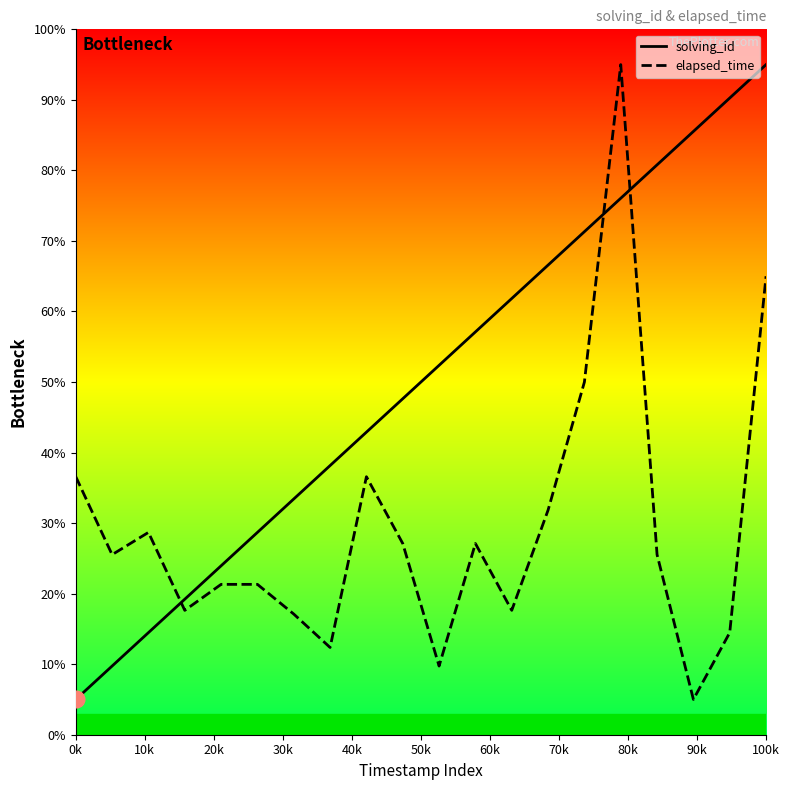

What is the difference between the maximum and minimum values in the solving_id series?

90.0